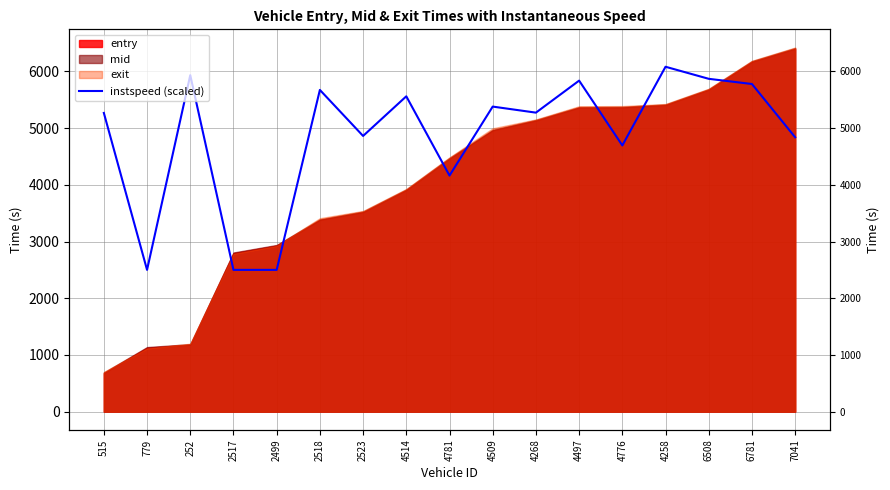

Rank the categories by value from lowest to highest.

779, 2517, 2499, 4781, 4776, 7041, 2523, 515, 4268, 4509, 4514, 2518, 6781, 4497, 6508, 252, 4258